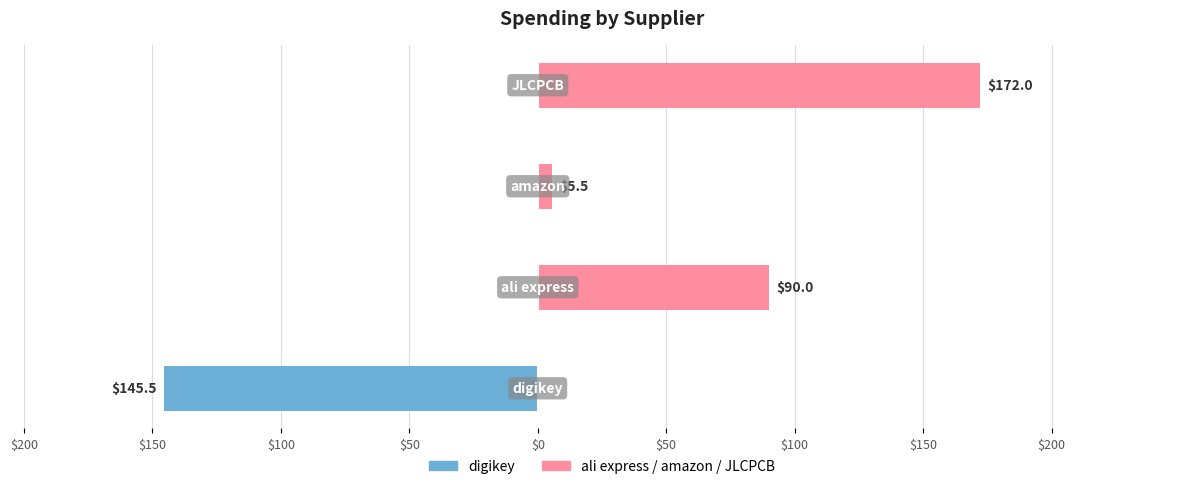

List the series in order of their overall mean, lowest first.

digikey, ali express / amazon / JLCPCB